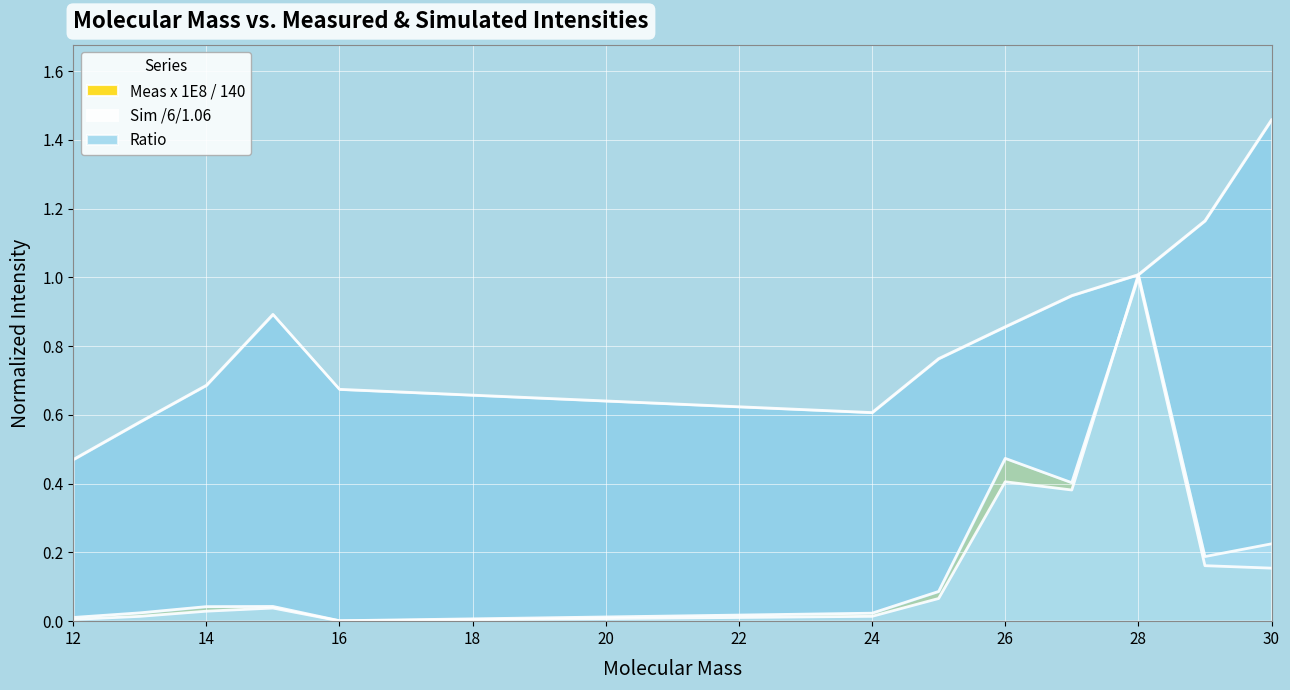

Which series has the widest spread of values?

Sim /6/1.06